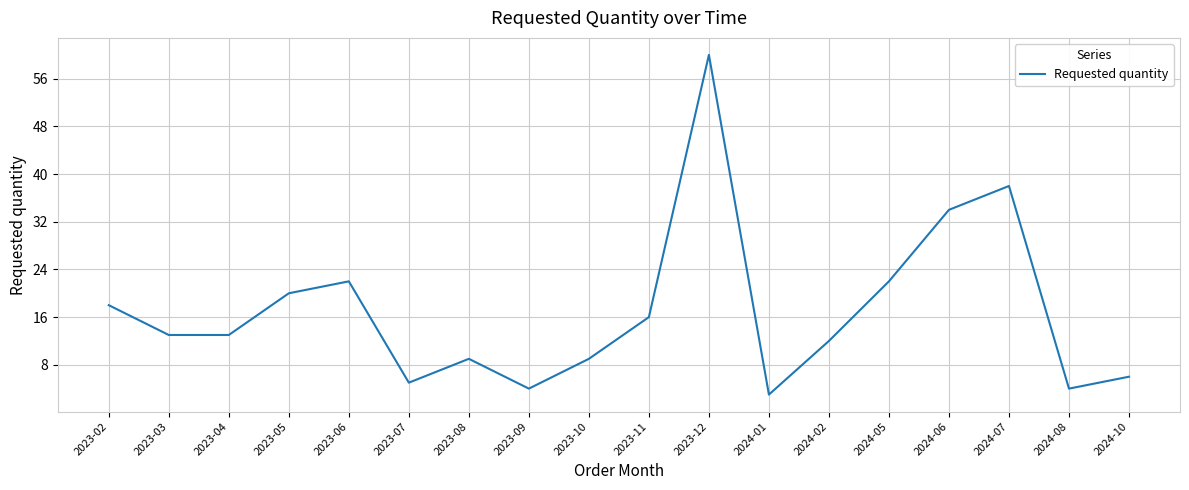

What is the difference between the maximum and second lowest values?

56